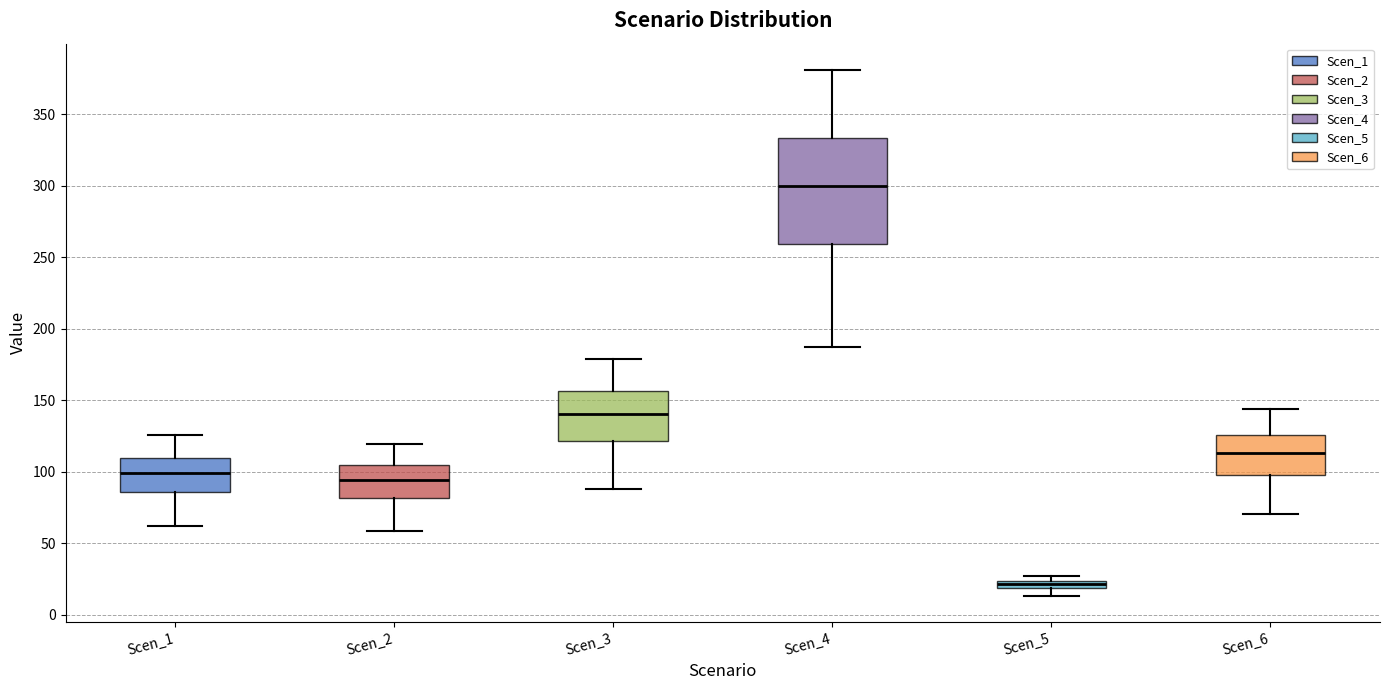

Which box is the tallest, from its lower edge to its upper edge?

Scen_4